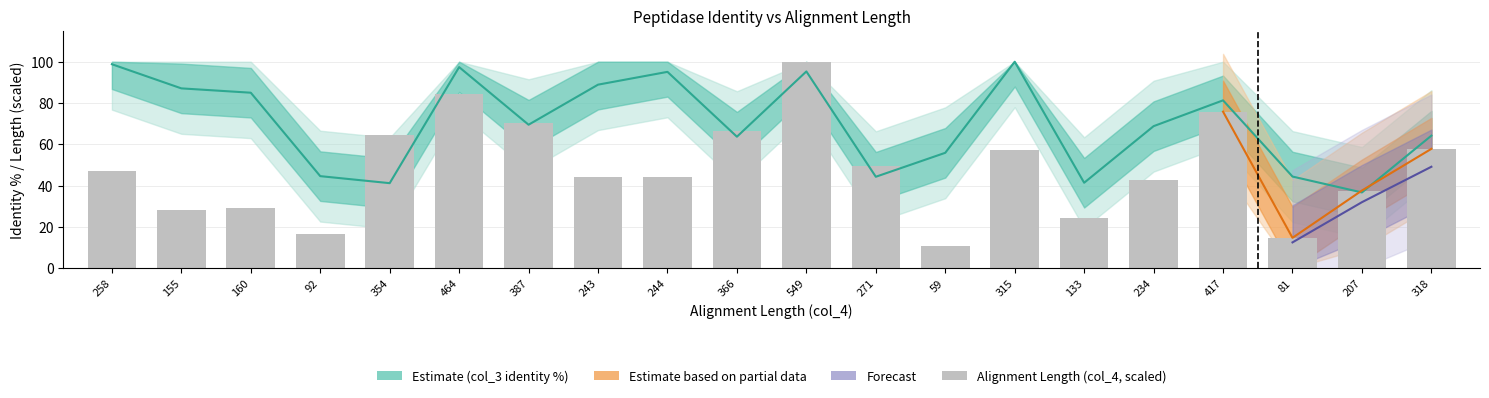

Reading left to right, list all the values displayed in this chart.

258=46.9	155=28.2	160=29.1	92=16.7	354=64.4	464=84.4	387=70.4	243=44.2	244=44.4	366=66.5	549=99.8	271=49.3	59=10.7	315=57.3	133=24.2	234=42.5	417=75.8	81=14.7	207=37.6	318=57.8